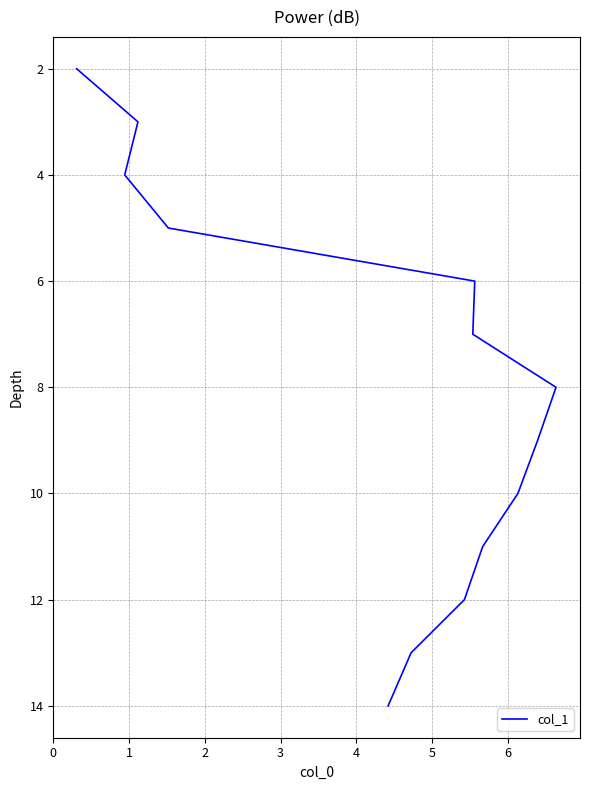

Is it true that the value at 11 is 6?

False